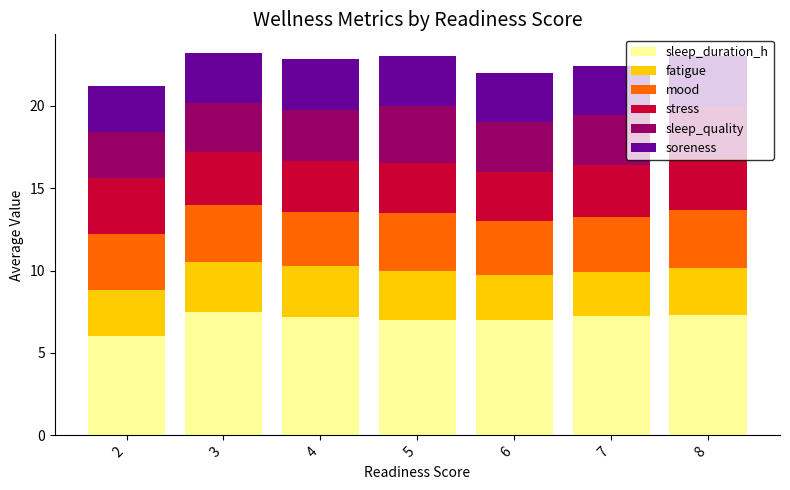

What is the total value across all series at 3?

23.2